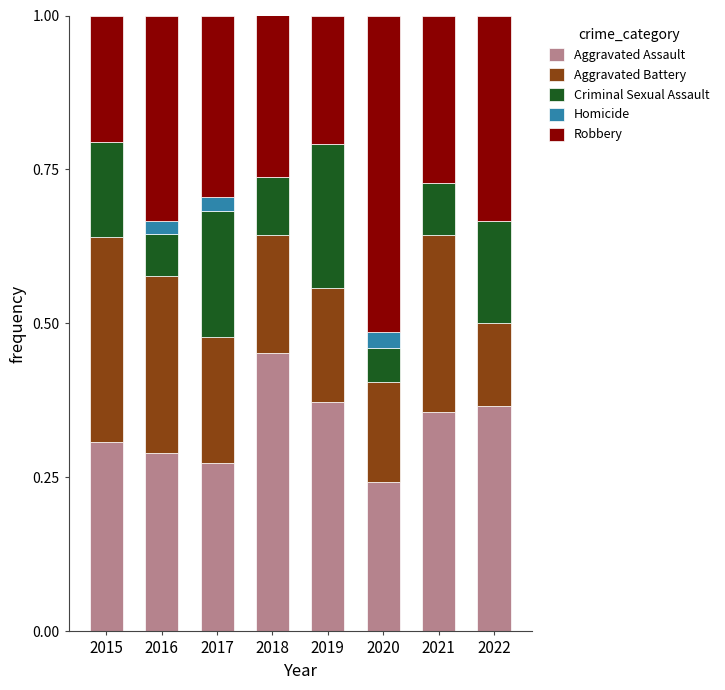

At which label does Aggravated Assault reach its peak?

2018